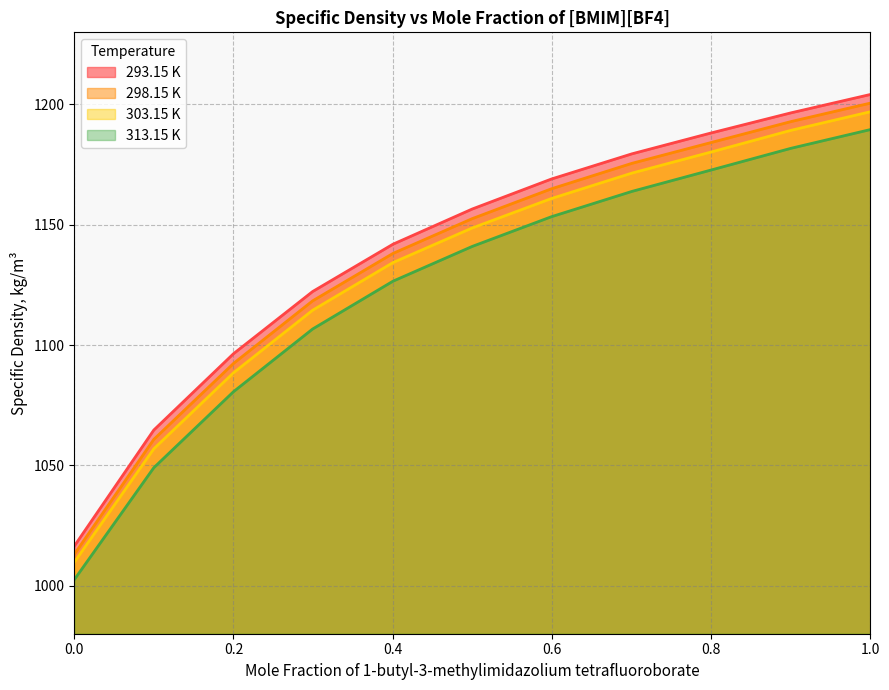

What value does the 303.15 K series have at 1.0?

1197.0